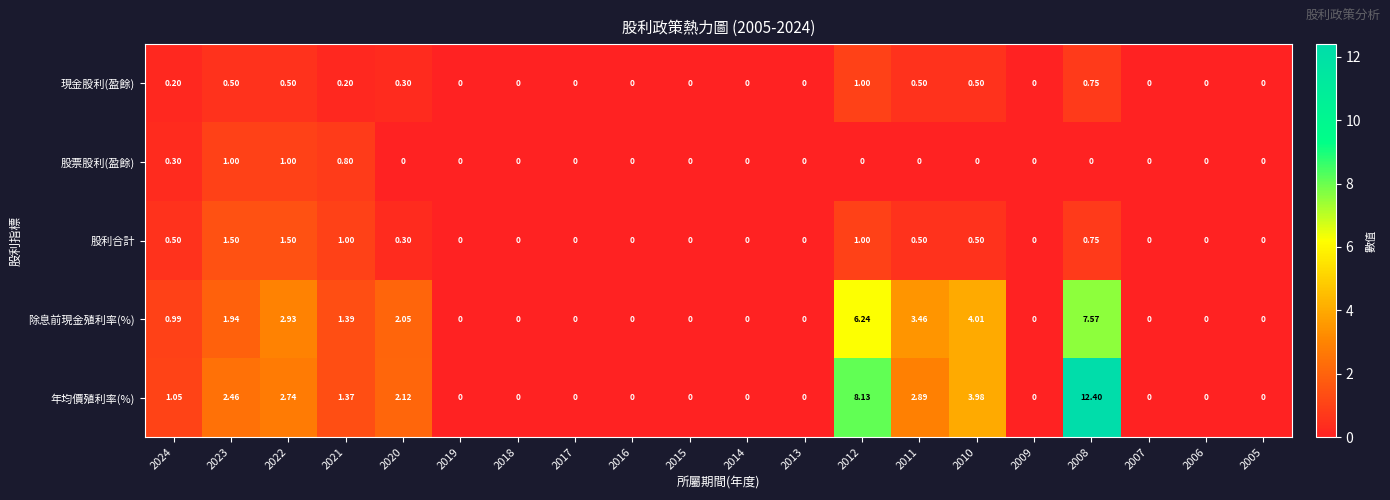

Which series has the largest total across all categories?

年均價殖利率(%)